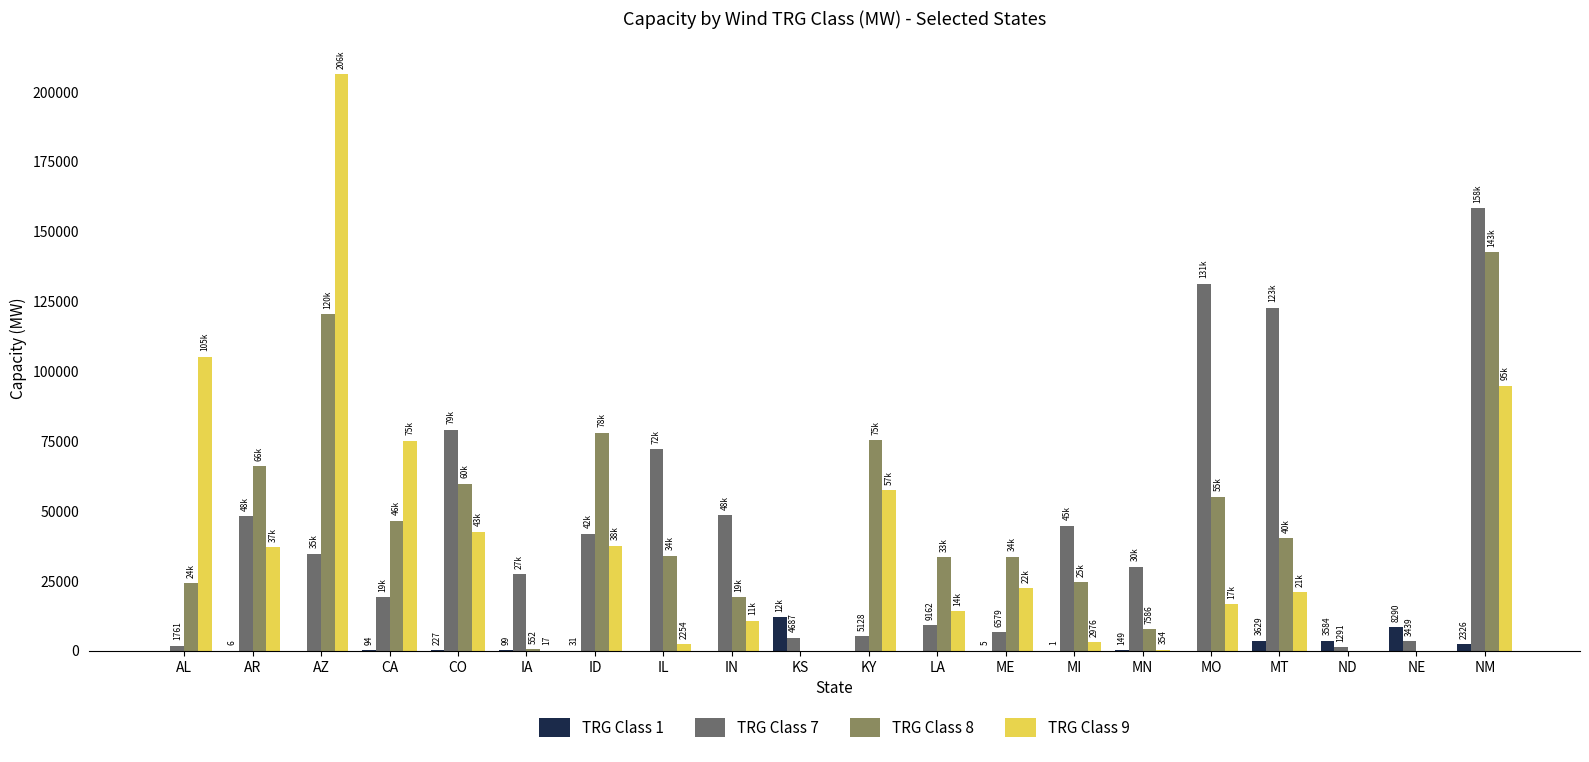

What is the greatest value displayed?

206319